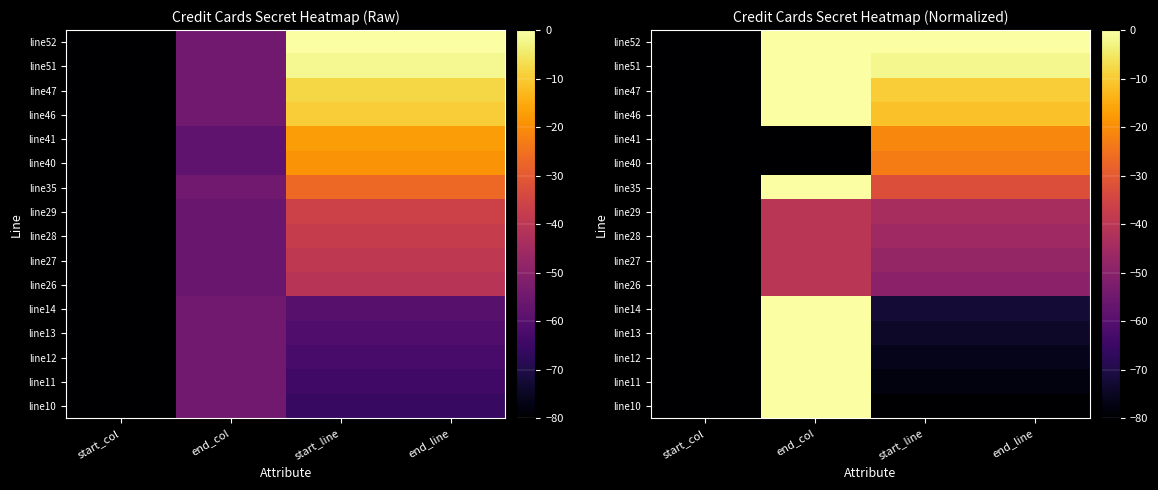

At how many categories does at least one series exceed -54?

3